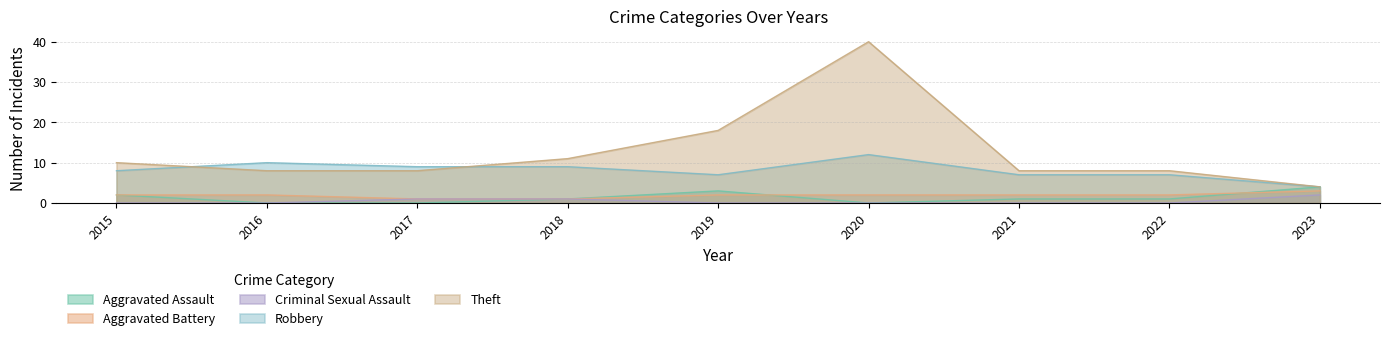

What is the maximum value for Aggravated Assault?

4